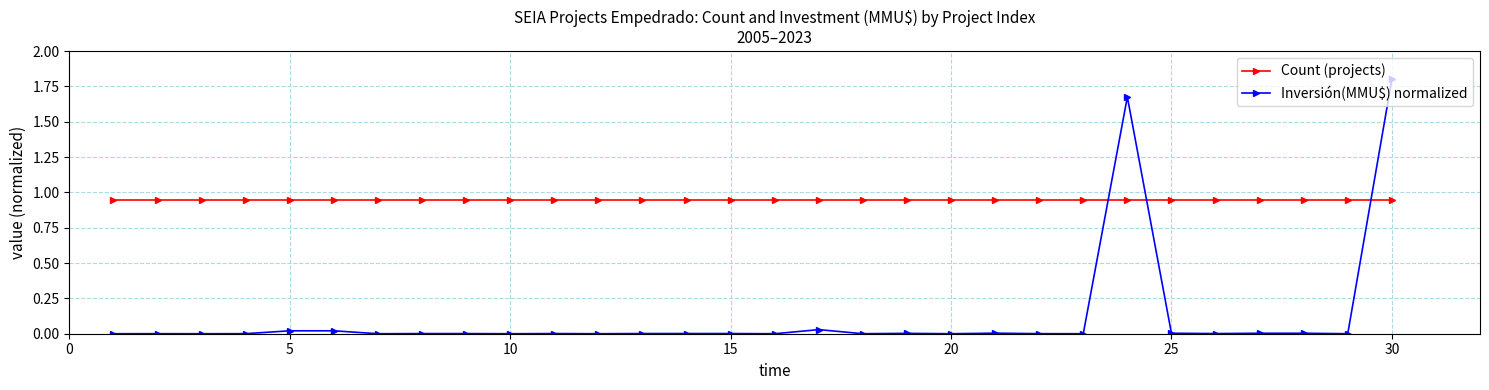

Rank the series by their maximum value, from highest to lowest.

Inversión(MMU$) normalized, Count (projects)